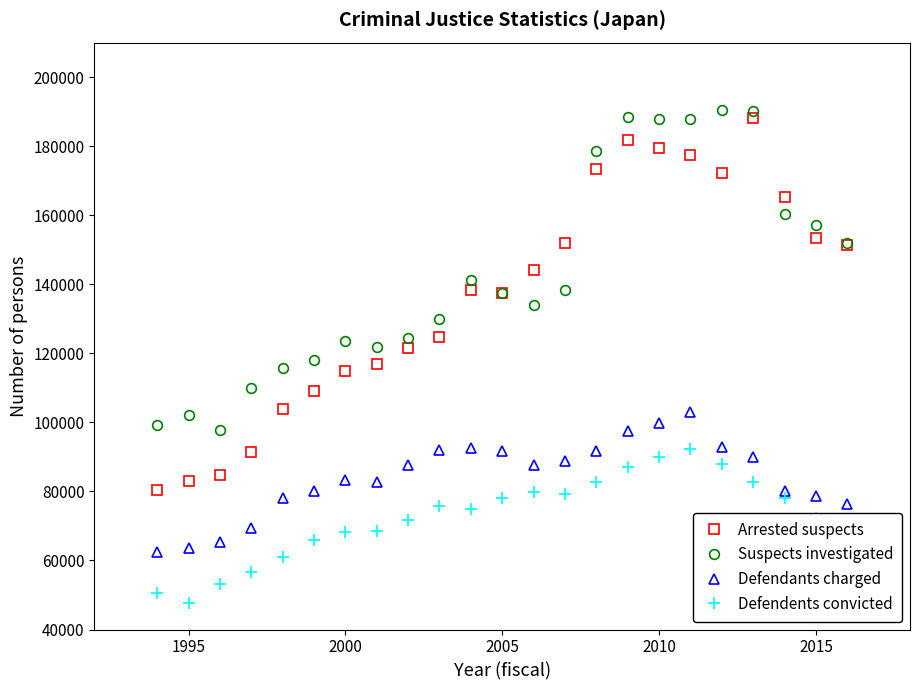

What is the smallest value displayed?

47556